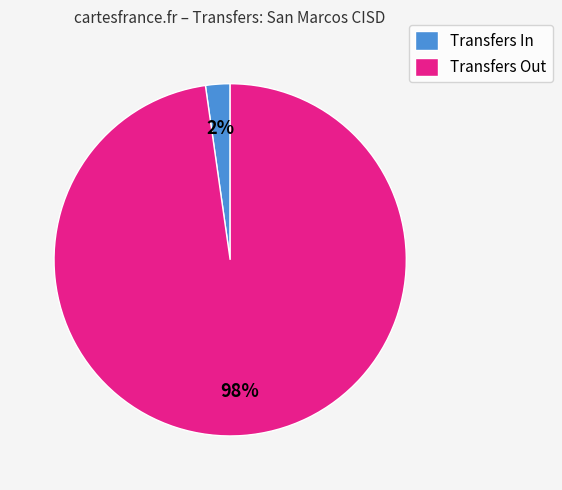

Is the sum of Transfers In and Transfers Out greater than half?

Yes